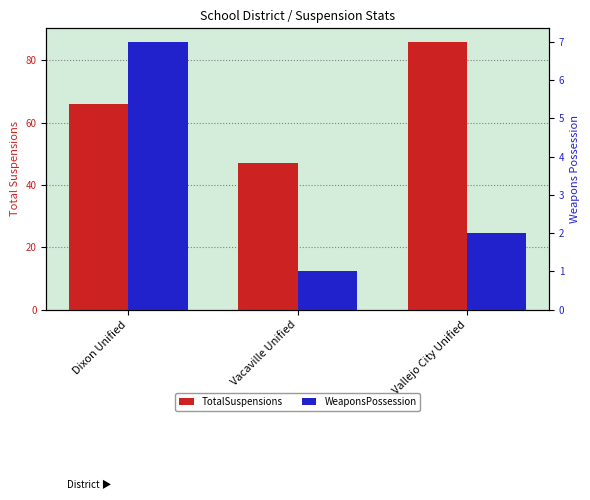

What is the difference between the maximum and second lowest values in the TotalSuspensions series?

20